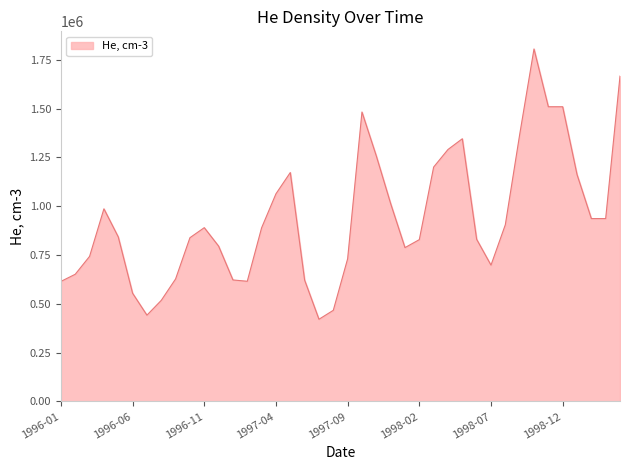

What is the greatest value displayed?

1806000